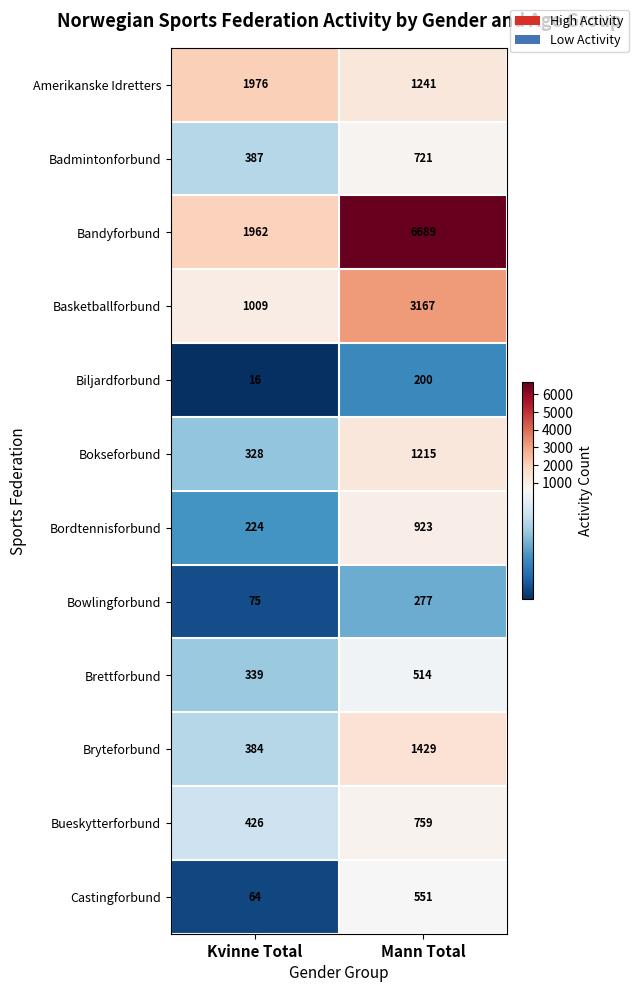

At which category is the sum across all series the highest?

Mann Total